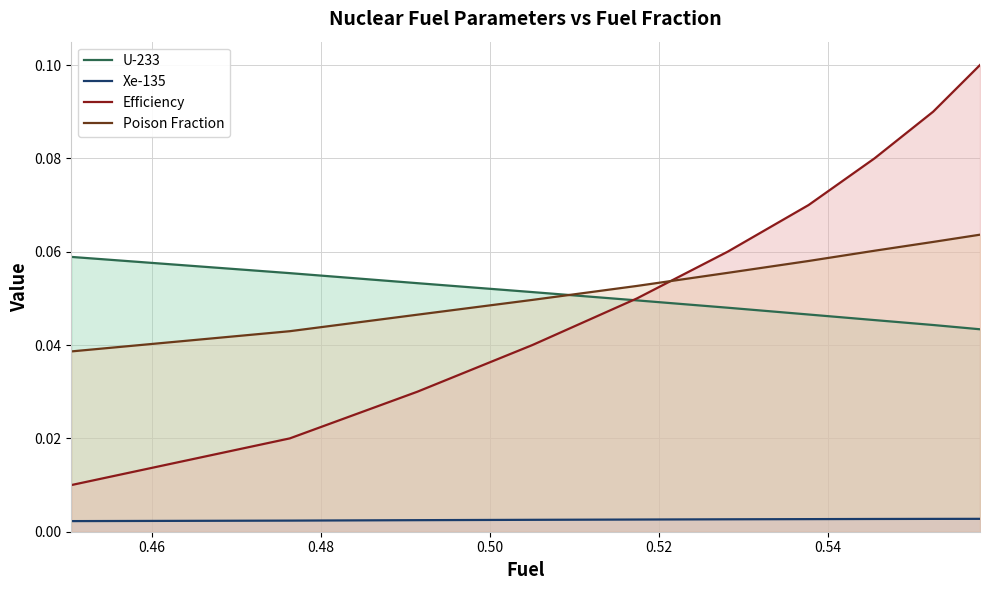

Which series ends up on top after the final intersection of Poison Fraction and U-233?

Poison Fraction